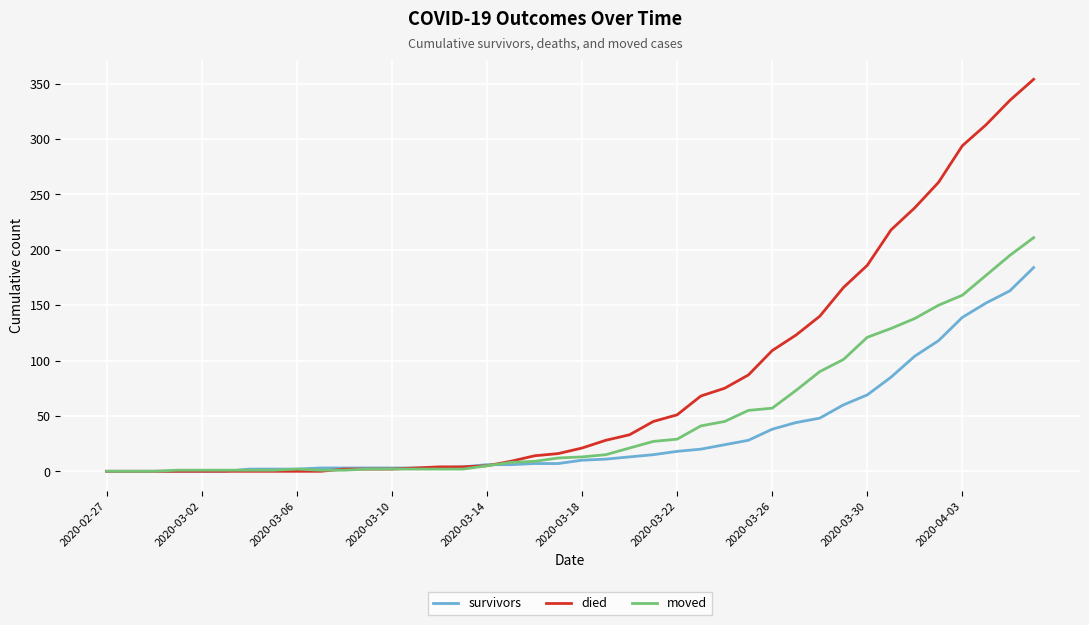

What is the sum of all survivors values?

1397